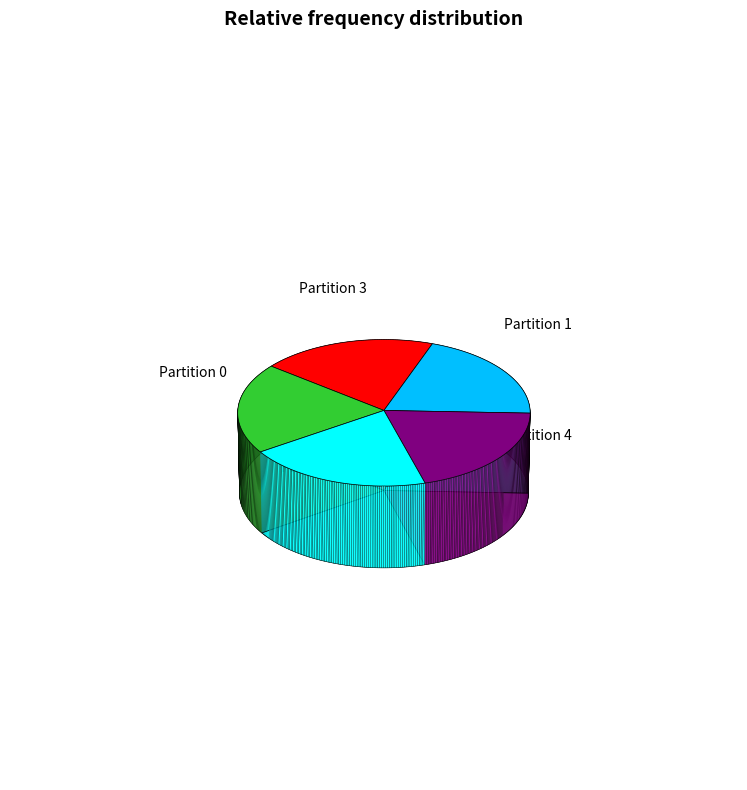

True or false: Partition 0 accounts for 20% of the total.

True